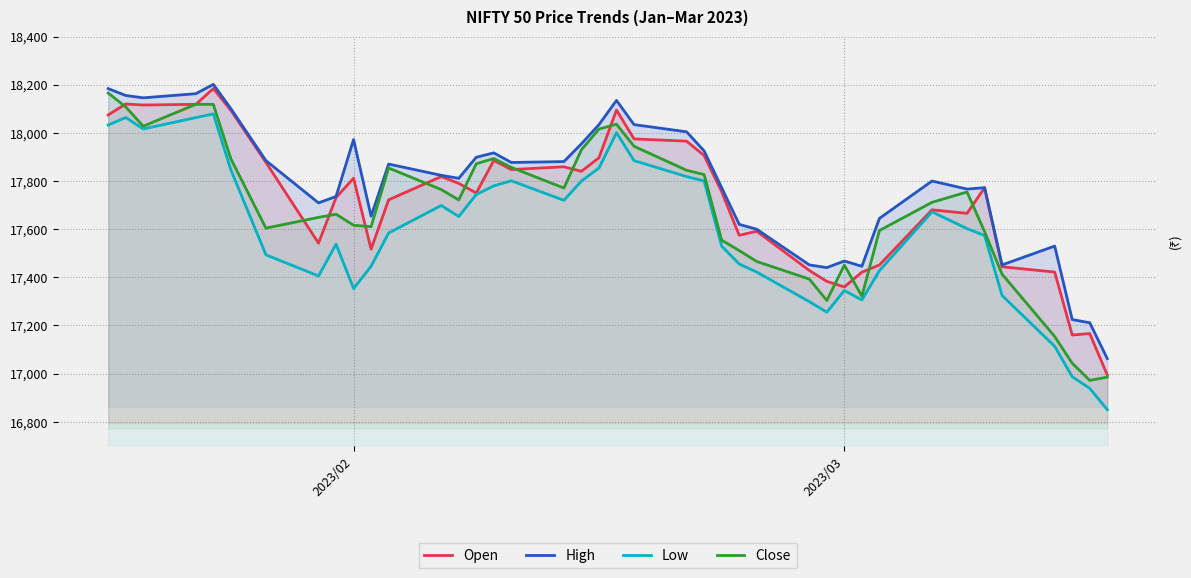

What is the minimum value shown in the chart?

16850.2